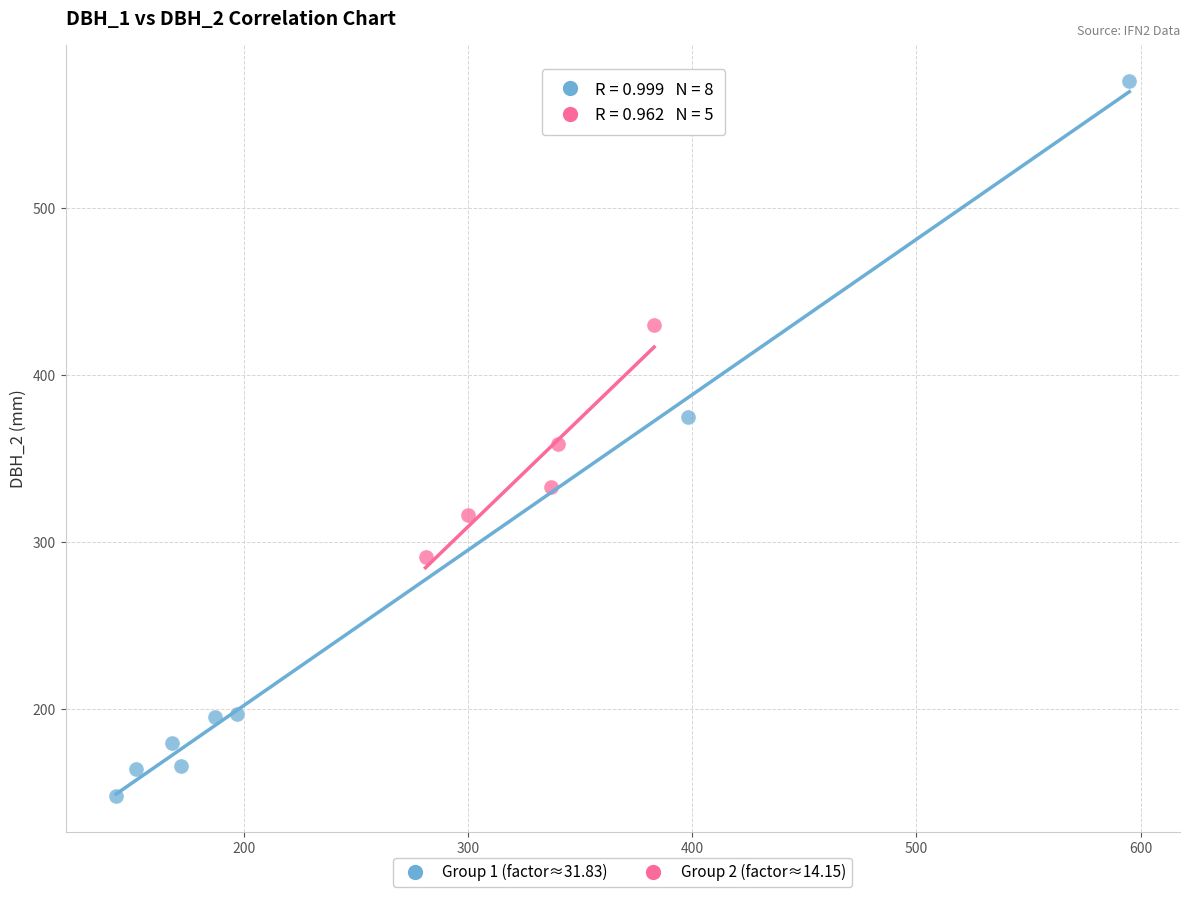

What are all the series names shown in the legend?

Group 1 (factor≈31.83), Group 2 (factor≈14.15)